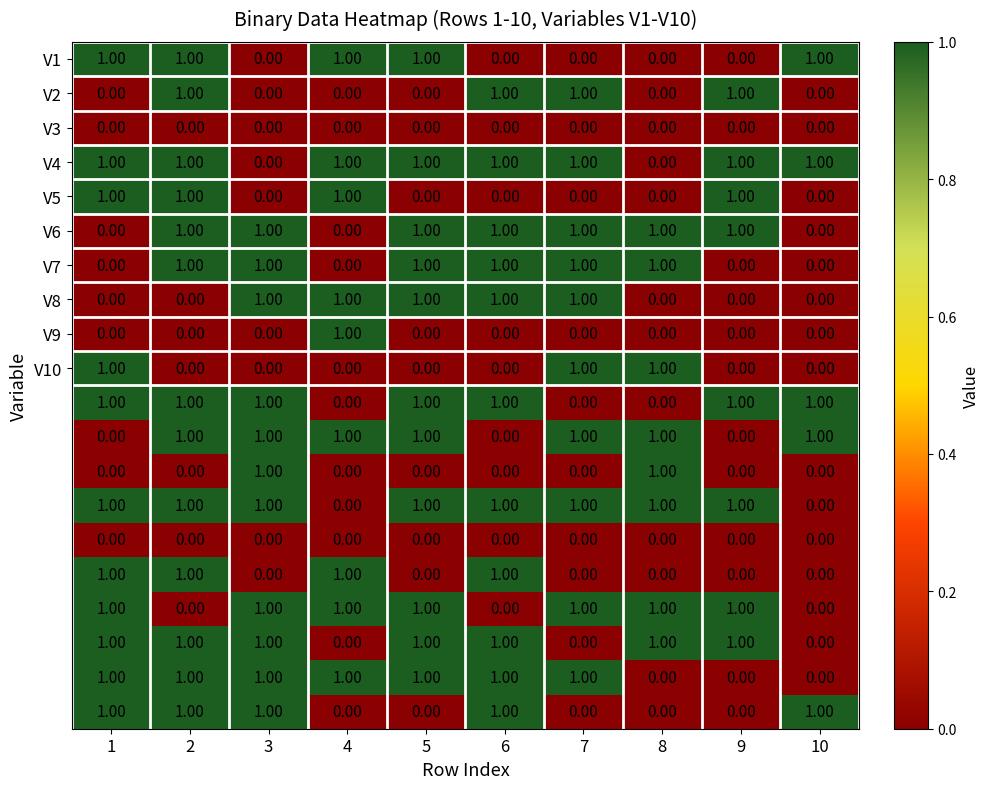

What is the total value across all series at 10?

5